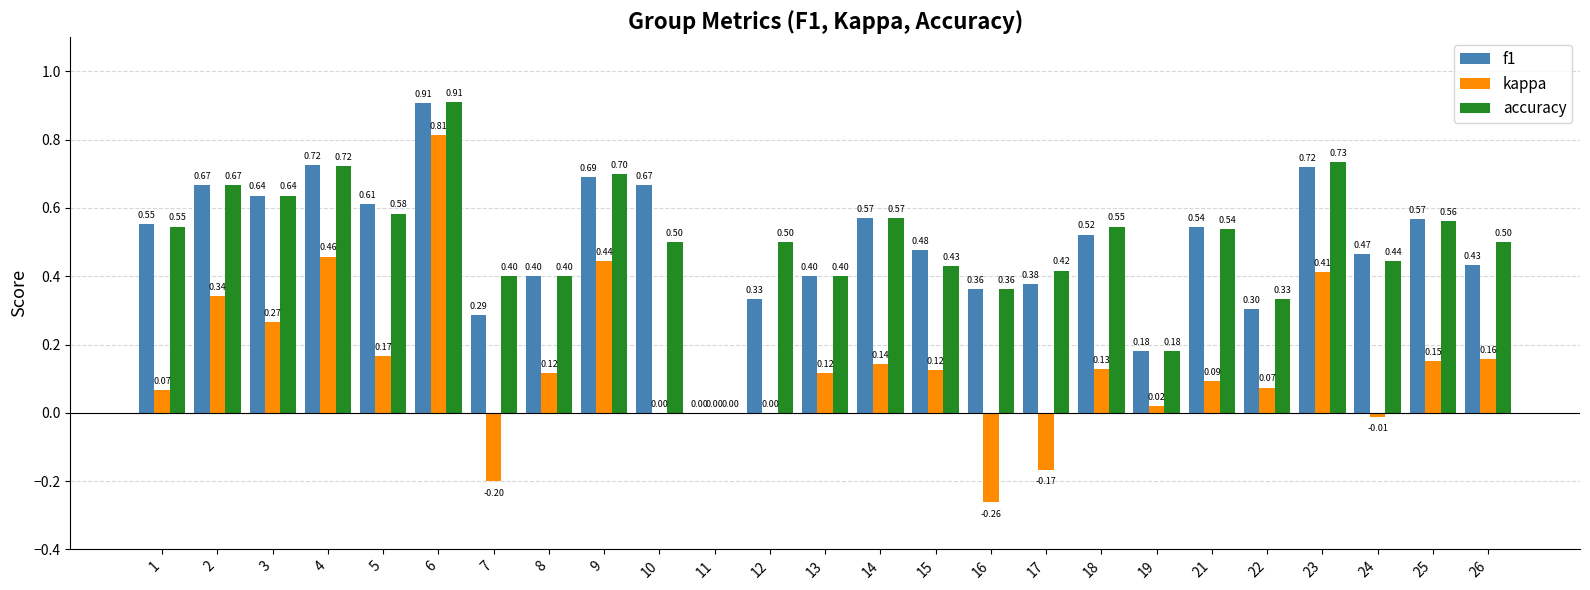

Which series has the largest total across all categories?

accuracy